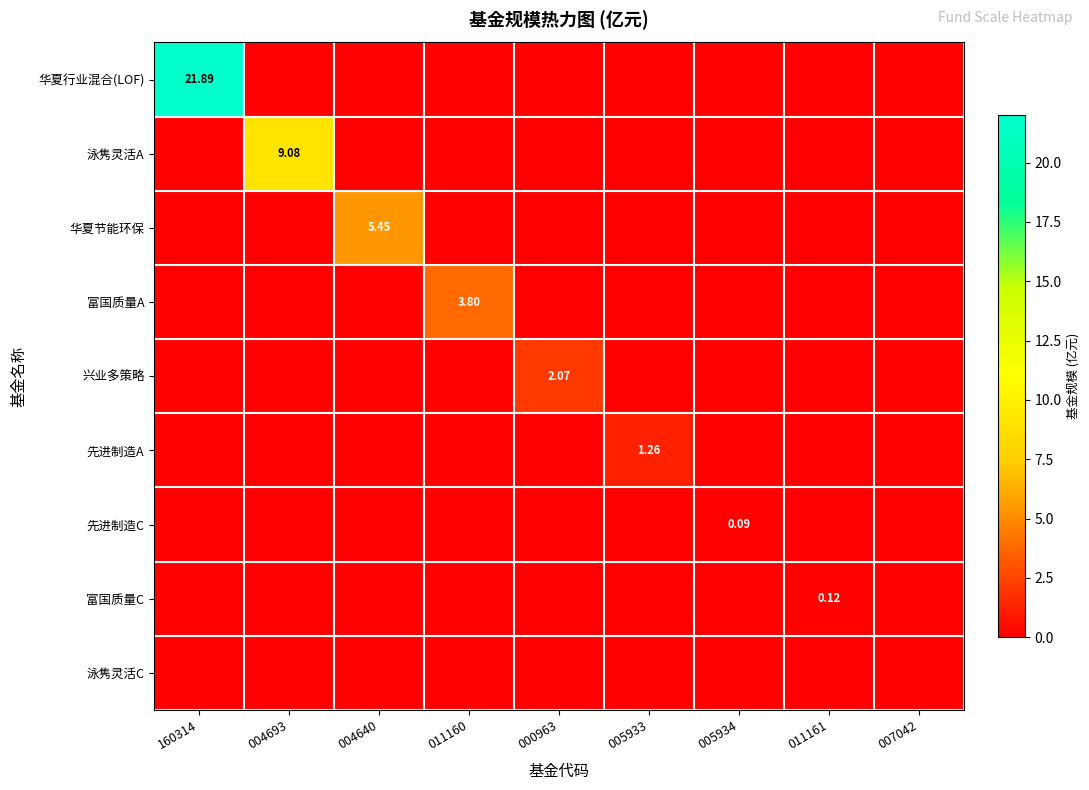

Is it true that 富国质量C equals 0.0 at 007042?

True